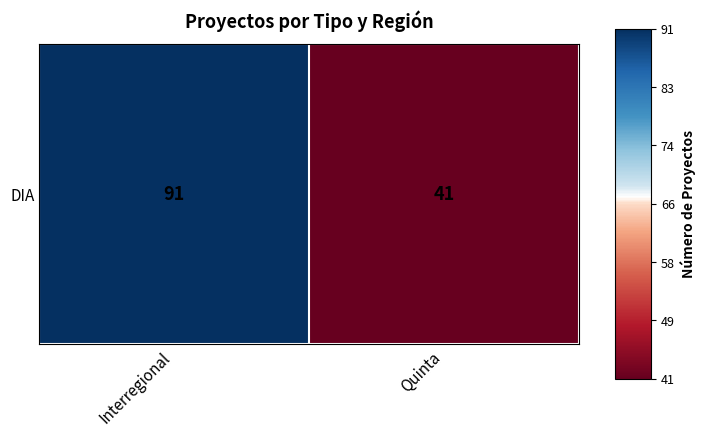

What is the ratio of the value at Quinta to the value at Interregional?

0.5